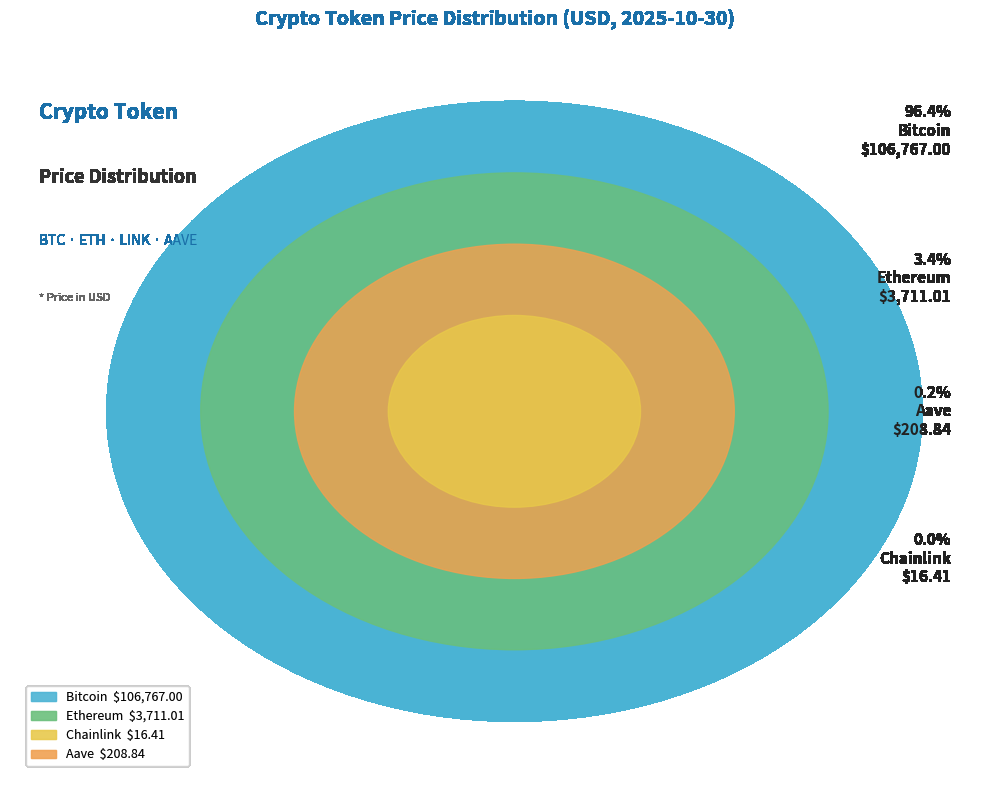

What percentage is the Bitcoin slice, to the nearest percent?

96%